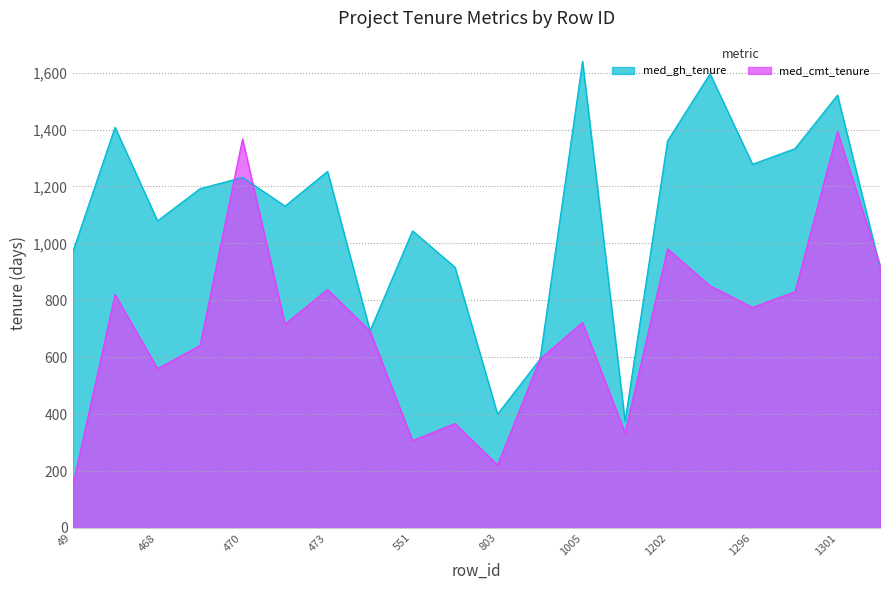

What is the value of the med_gh_tenure point at the 16th from the left?

1596